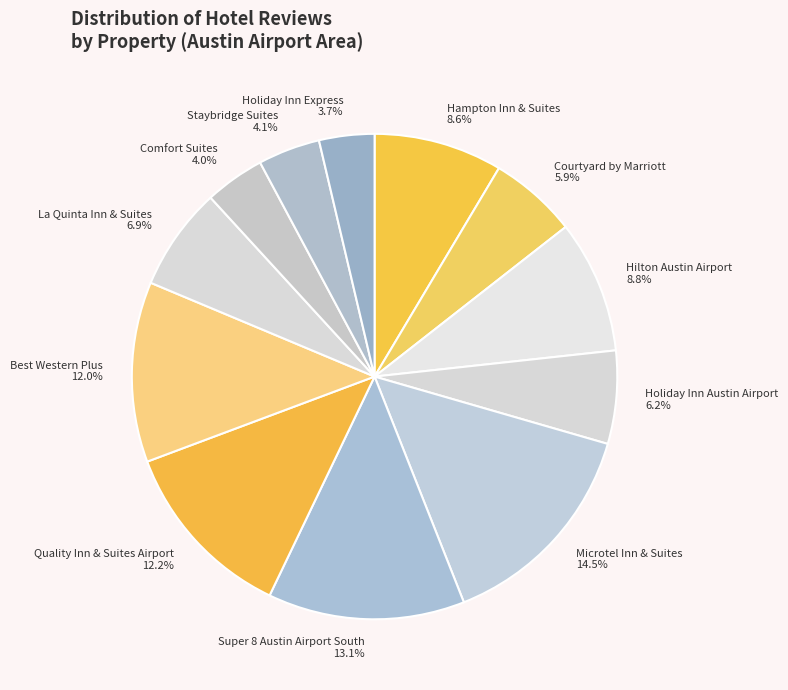

True or false: Holiday Inn Austin Airport accounts for 6% of the total.

True